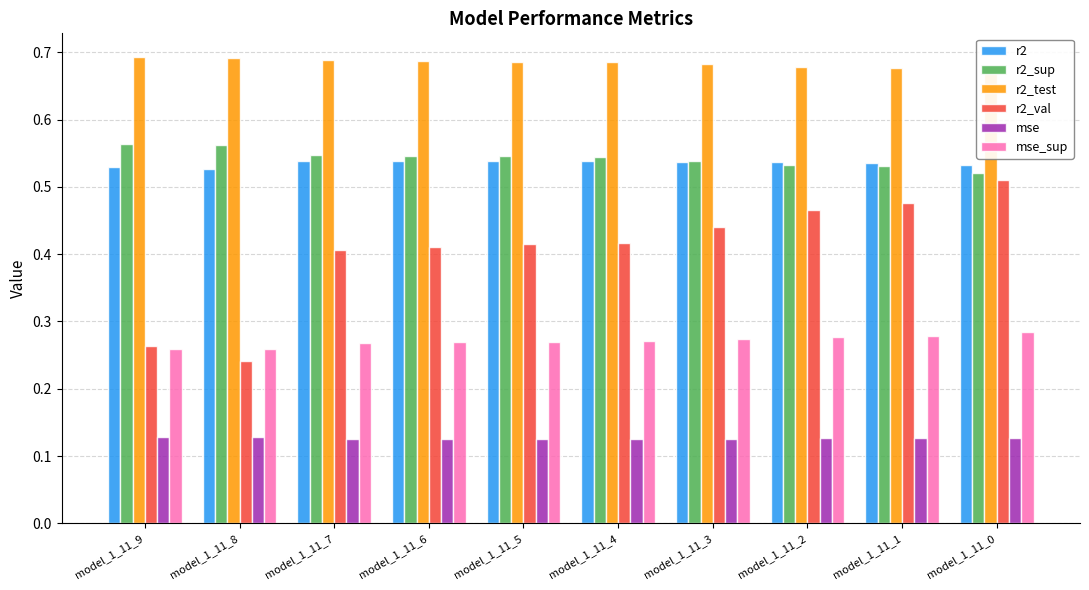

What is the value of the r2_test bar at the 10th from the left?

0.7